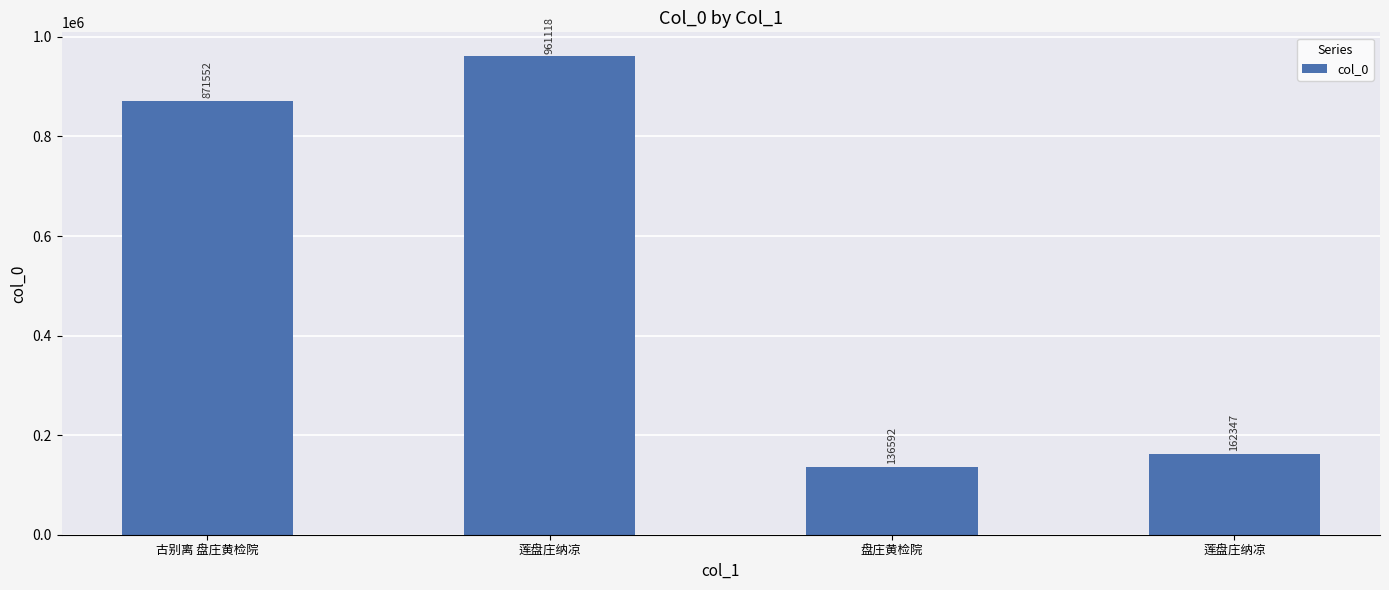

Count the number of categories in the chart.

4